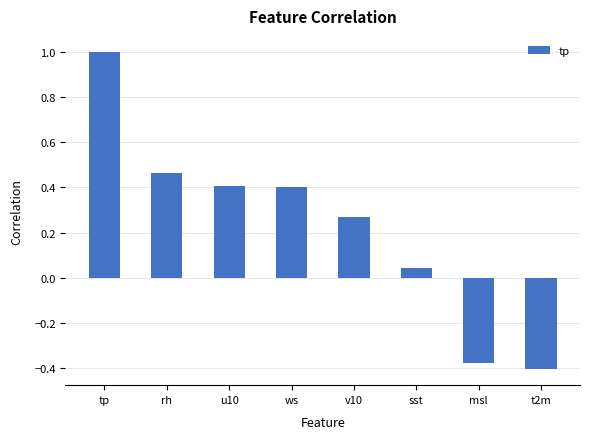

Is it true that the value at t2m is -0.4?

True